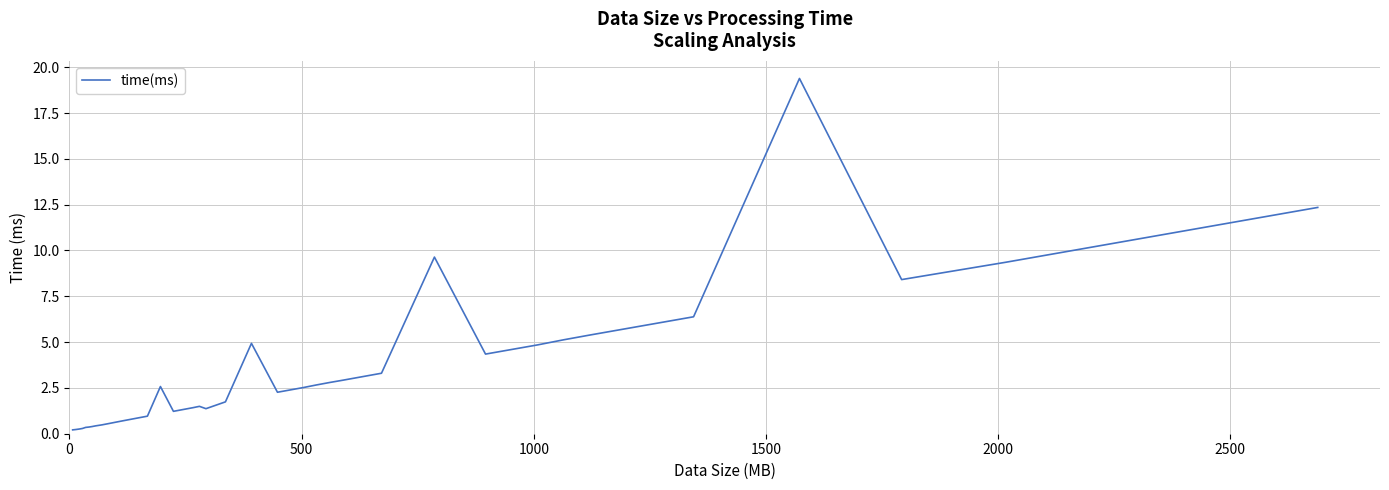

What is the difference between the maximum and minimum values?

19.2